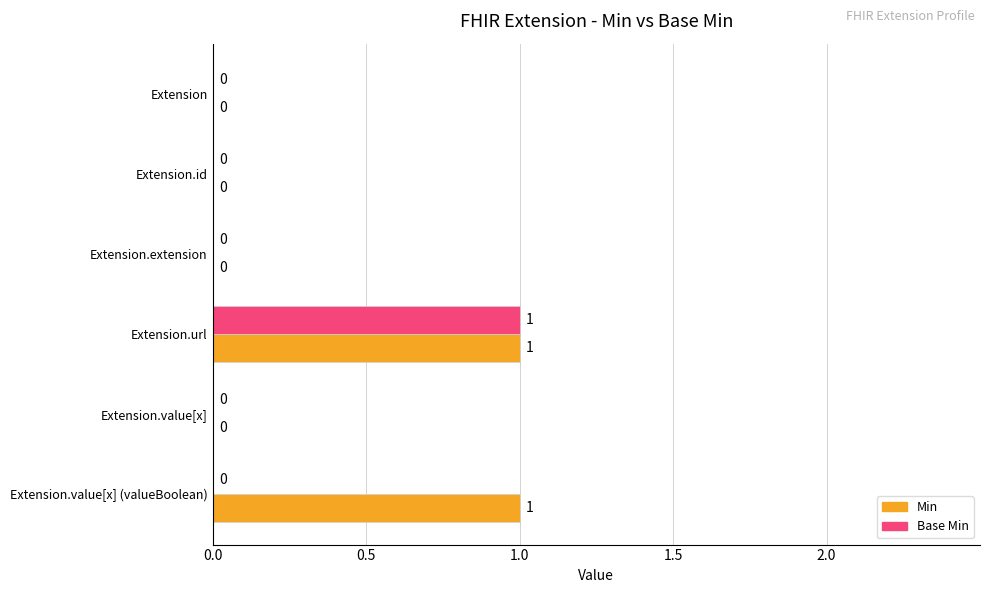

At which category is the sum across all series the highest?

Extension.url